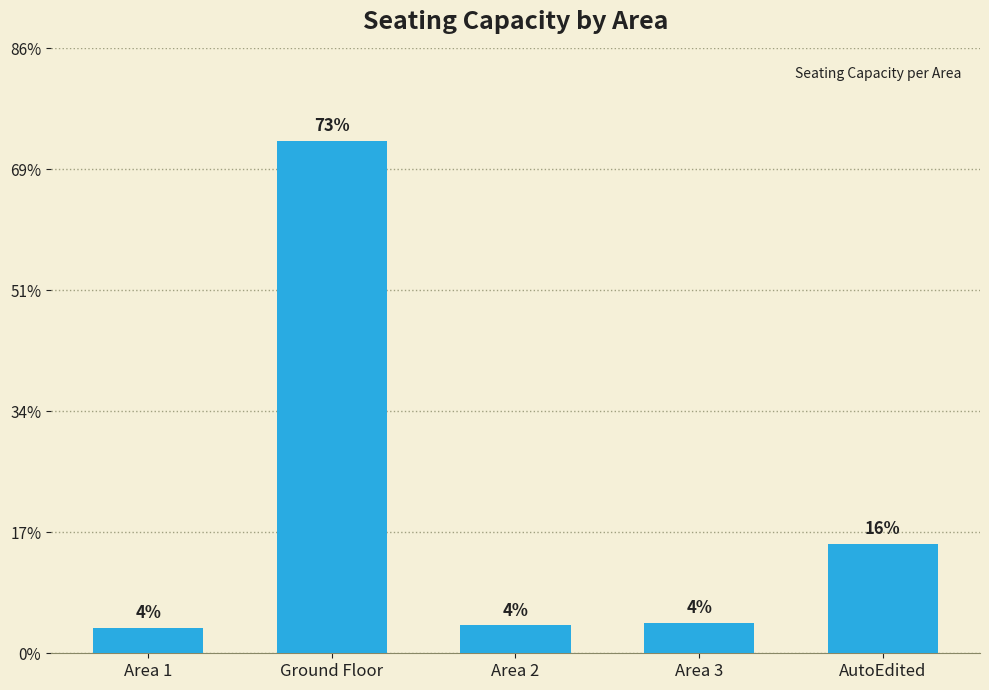

Are the bars horizontal?

No